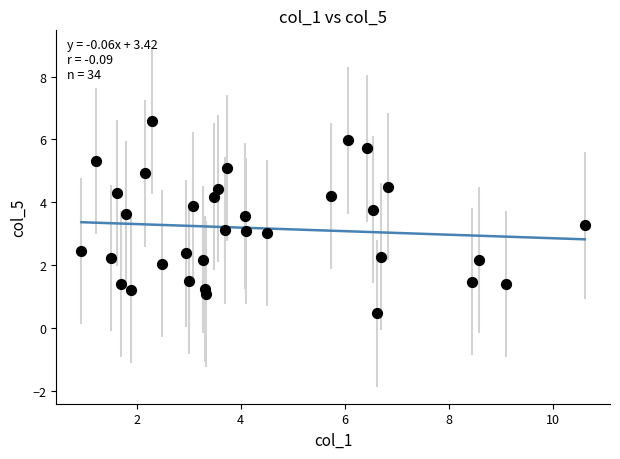

What is the range of Y values (max minus min)?

6.1